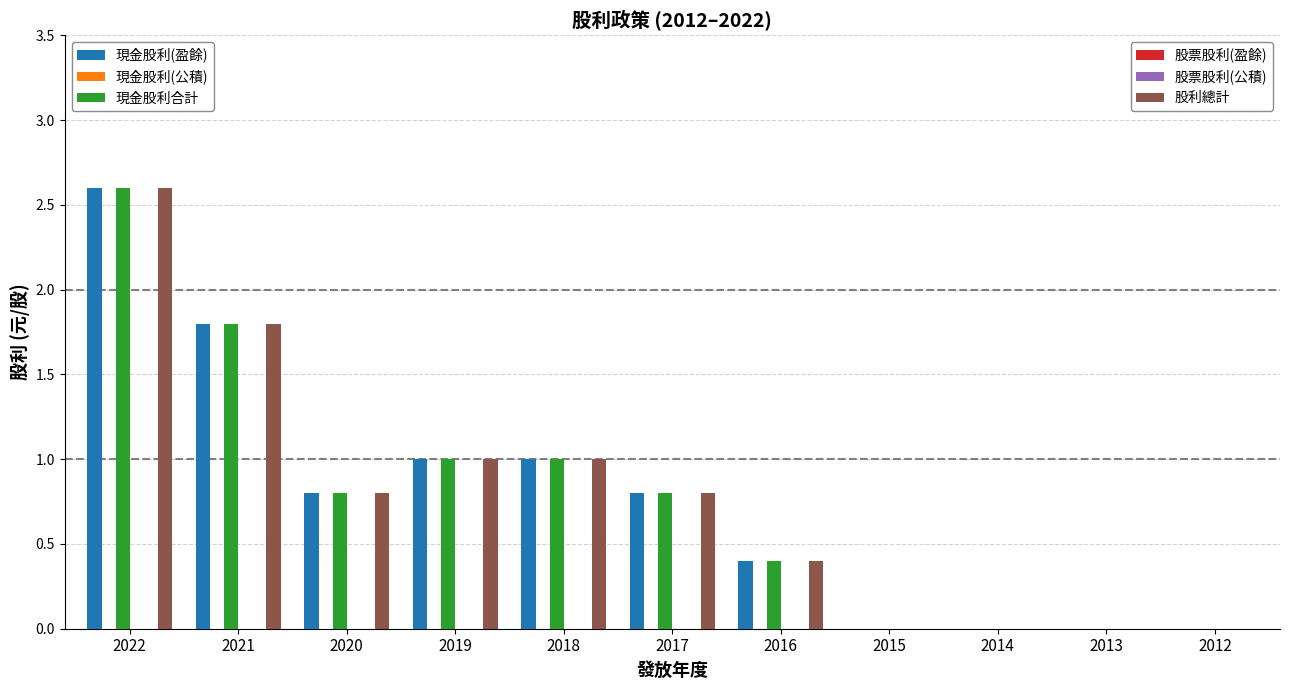

Which label corresponds to the largest value in the chart?

2022